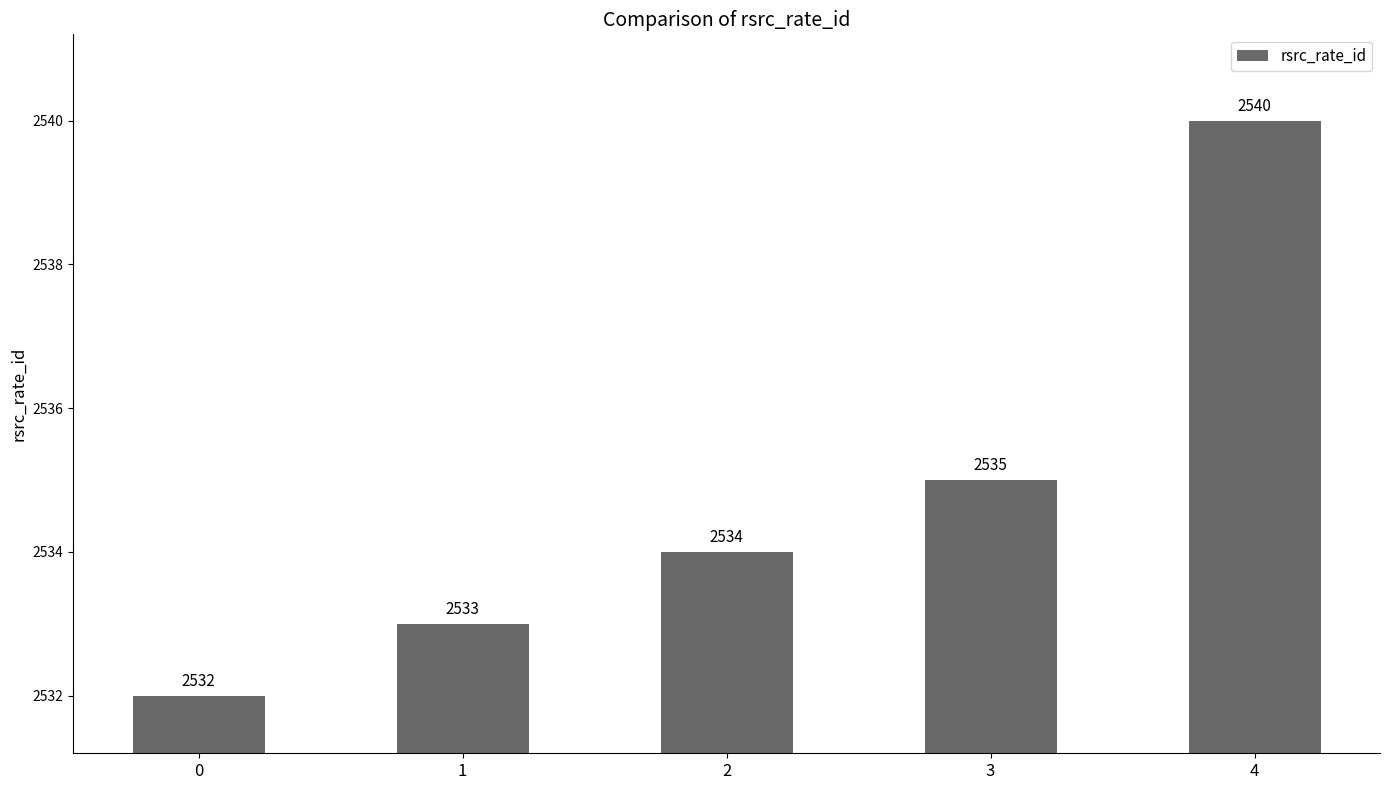

Reading left to right, transcribe all the data shown in this chart.

2532	2533	2534	2535	2540